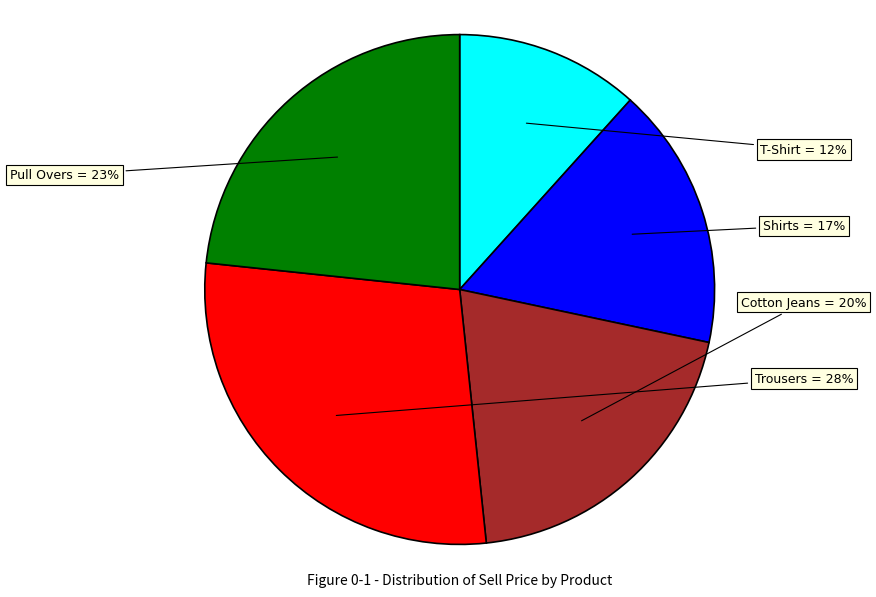

Which category has the biggest portion of the pie?

Trousers